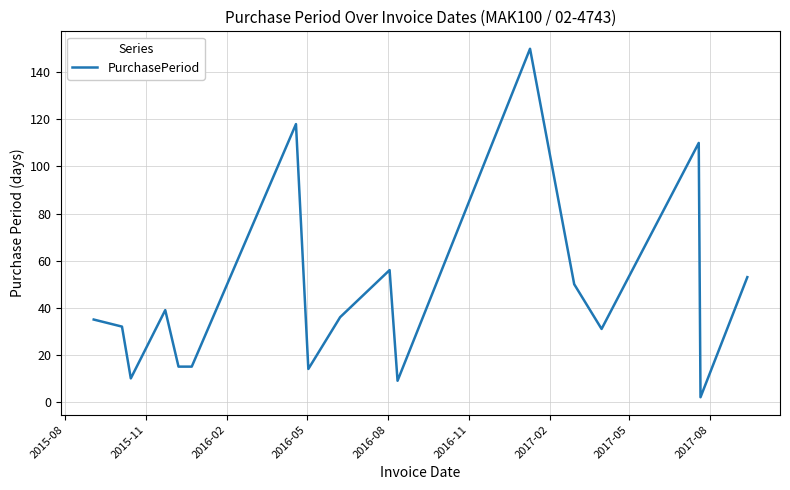

What is the difference between the maximum and minimum values?

148